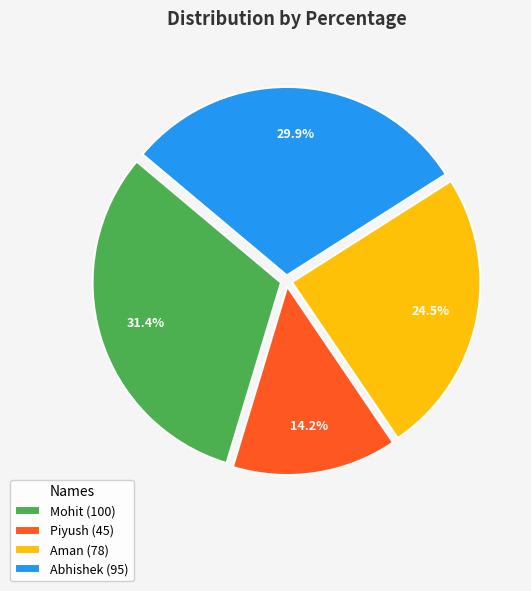

Does any single category account for the majority?

No